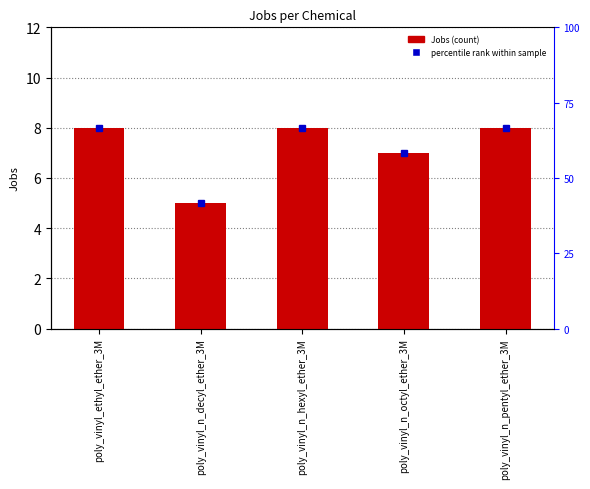

Does the chart contain any negative values?

No